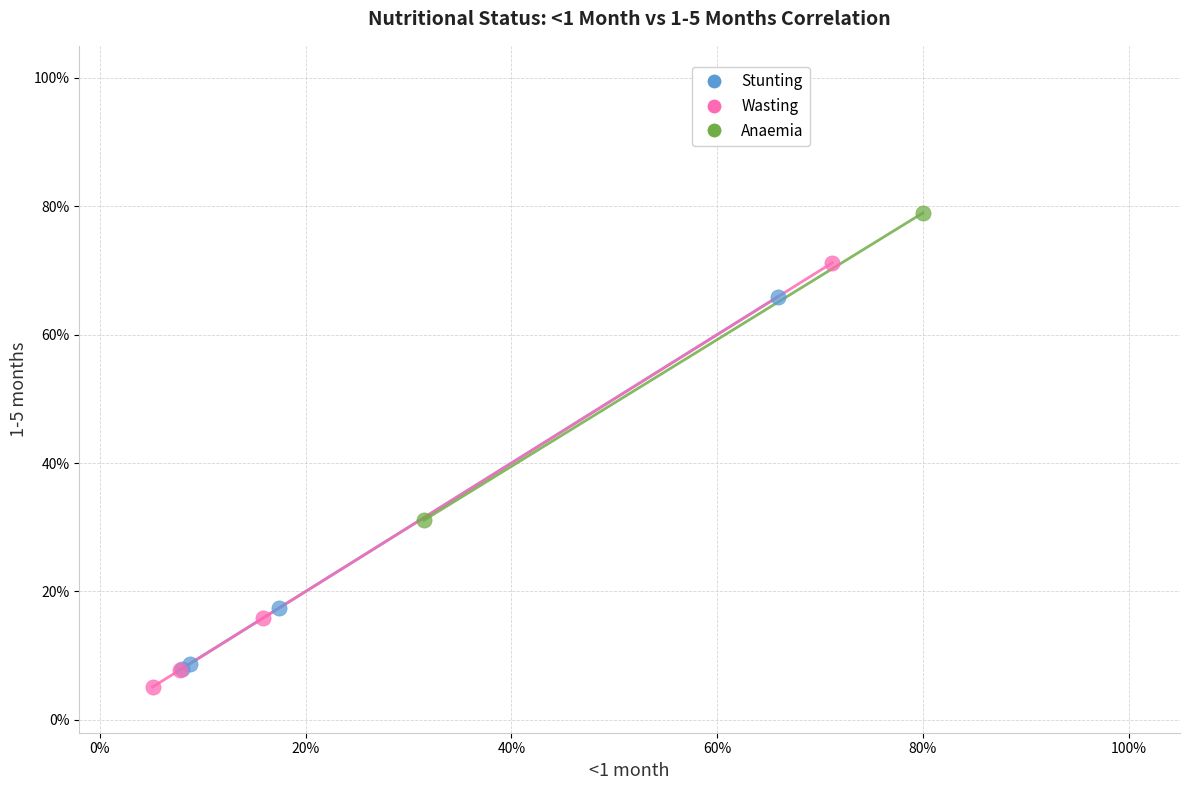

Which series contains the lowest Y value?

Wasting